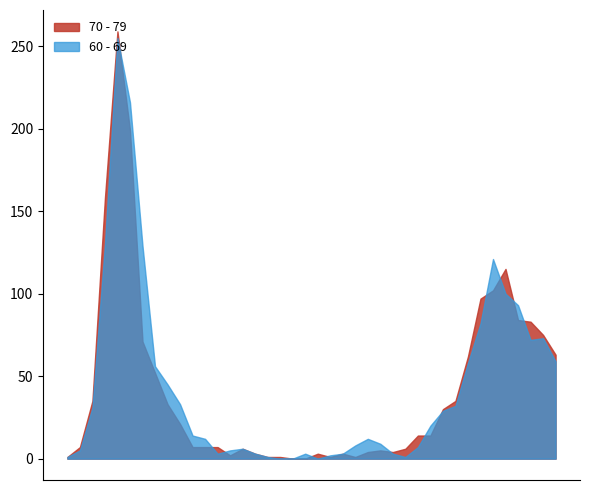

Which series has the largest range (max minus min)?

70 - 79